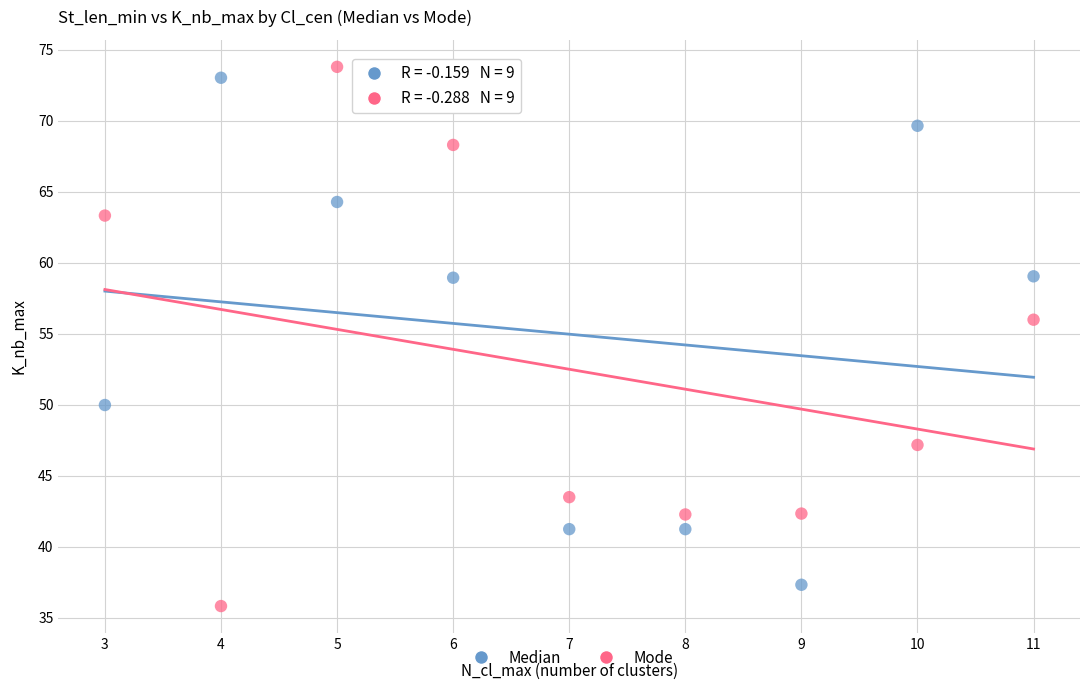

Which series has the widest spread of Y values?

Mode